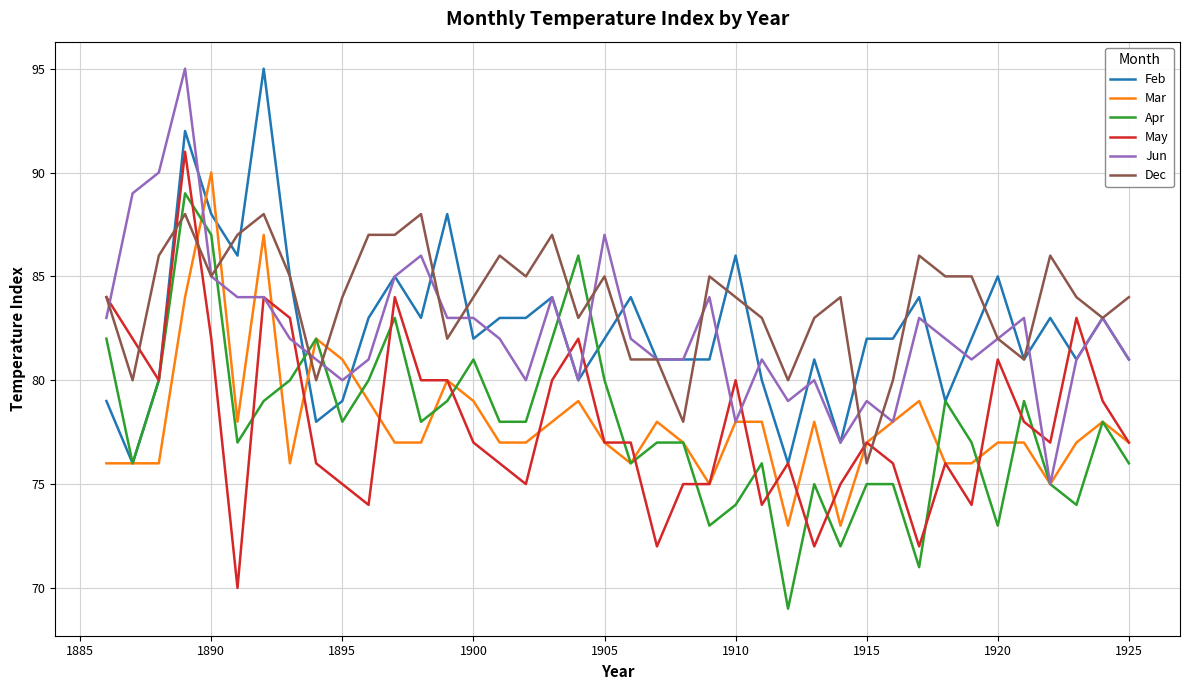

What is the highest value of the Feb series?

95